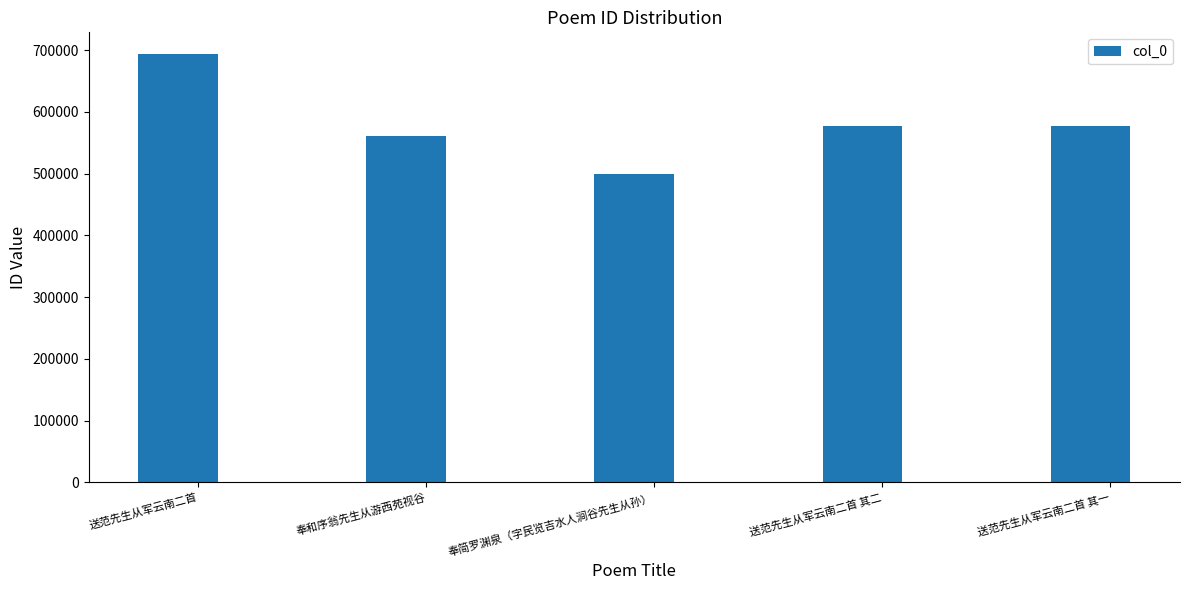

What is the approximate value at 送范先生从军云南二首 其二, to the nearest 100?

577300